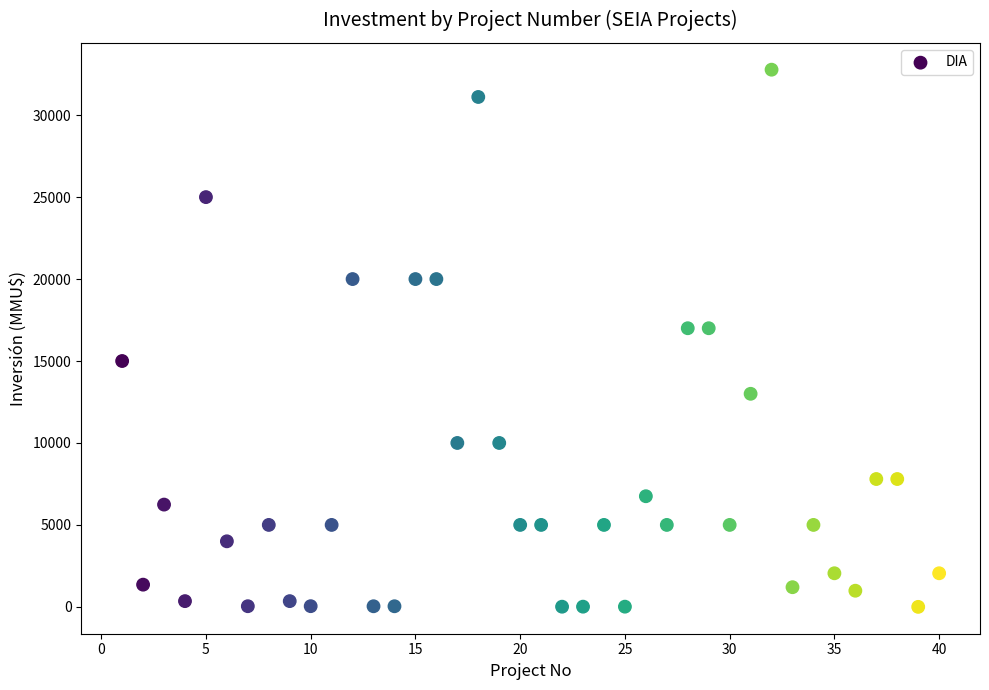

What is the range of Y values (max minus min)?

32775